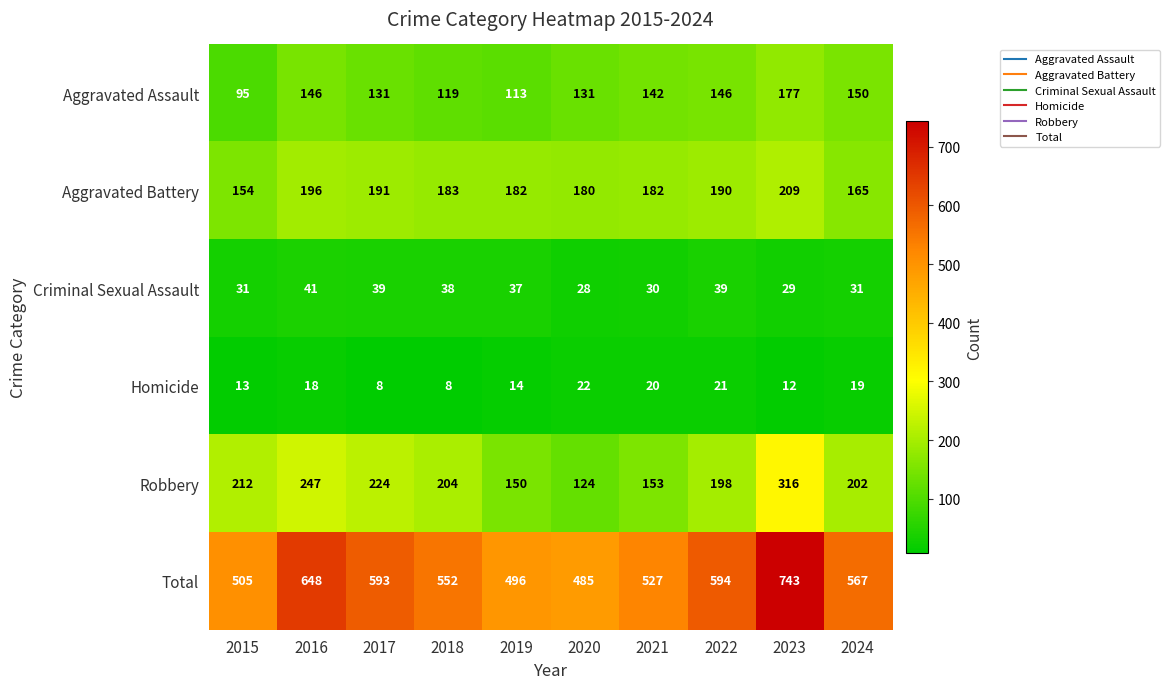

True or false: Robbery has a value of 247 at 2016.

True